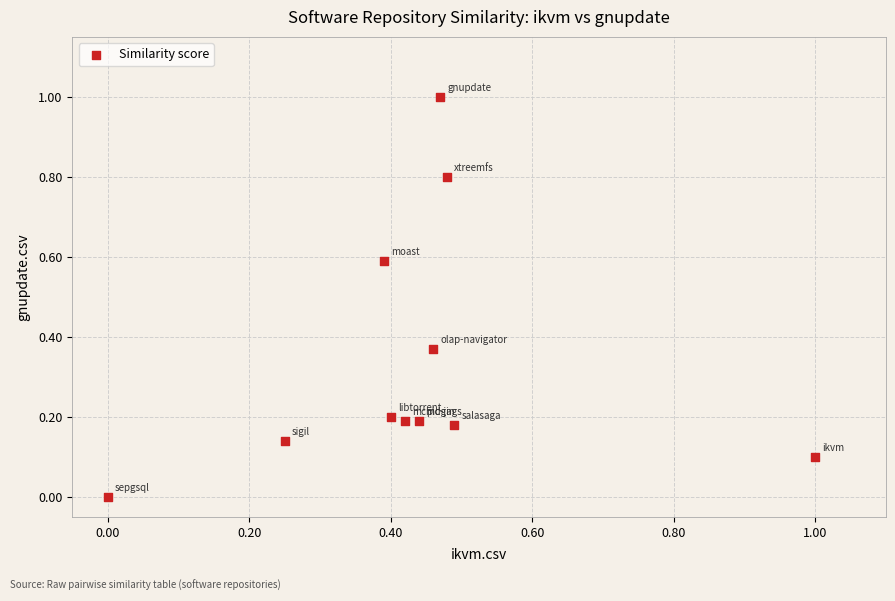

What is the range of X values (max minus min)?

1.0